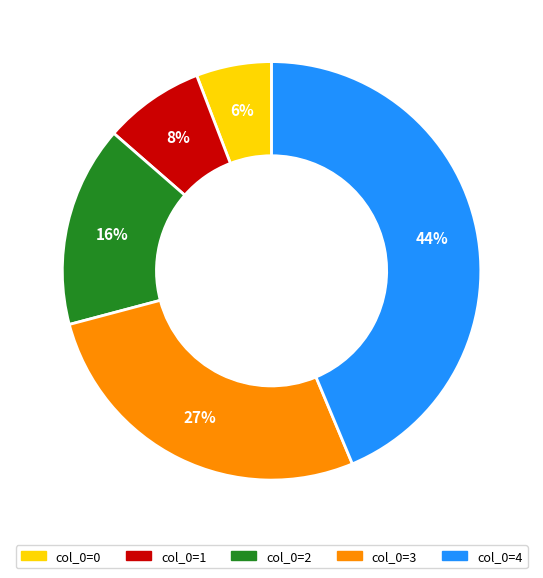

To the nearest percent, what is the average slice percentage?

20%